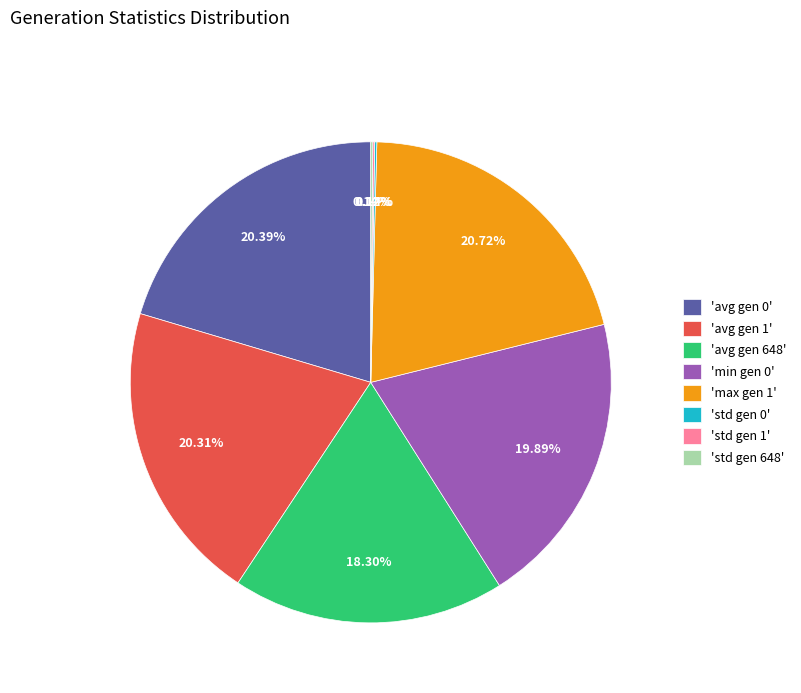

Does any single category account for the majority?

No